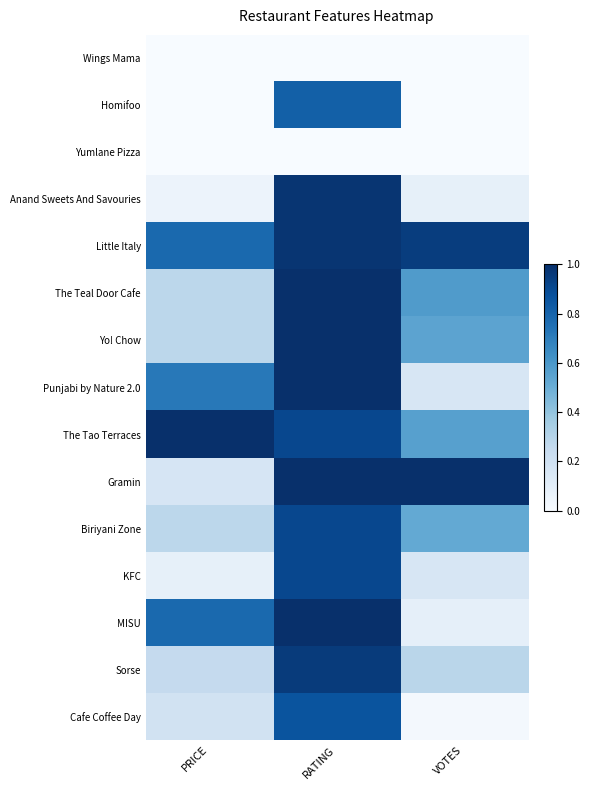

Reading left to right, list all the values displayed in this chart.

Wings Mama: PRICE=0.0	RATING=0.0	VOTES=0.0
Homifoo: PRICE=0.0	RATING=0.8	VOTES=0.0
Yumlane Pizza: PRICE=0.0	RATING=0.0	VOTES=0.0
Anand Sweets And Savouries: PRICE=0.1	RATING=1.0	VOTES=0.1
Little Italy: PRICE=0.8	RATING=1.0	VOTES=0.9
The Teal Door Cafe: PRICE=0.3	RATING=1.0	VOTES=0.6
Yo! Chow: PRICE=0.3	RATING=1.0	VOTES=0.5
Punjabi by Nature 2.0: PRICE=0.7	RATING=1.0	VOTES=0.2
The Tao Terraces: PRICE=1.0	RATING=0.9	VOTES=0.6
Gramin: PRICE=0.2	RATING=1.0	VOTES=1.0
Biriyani Zone: PRICE=0.3	RATING=0.9	VOTES=0.5
KFC: PRICE=0.1	RATING=0.9	VOTES=0.2
MISU: PRICE=0.8	RATING=1.0	VOTES=0.1
Sorse: PRICE=0.2	RATING=1.0	VOTES=0.3
Cafe Coffee Day: PRICE=0.2	RATING=0.9	VOTES=0.0